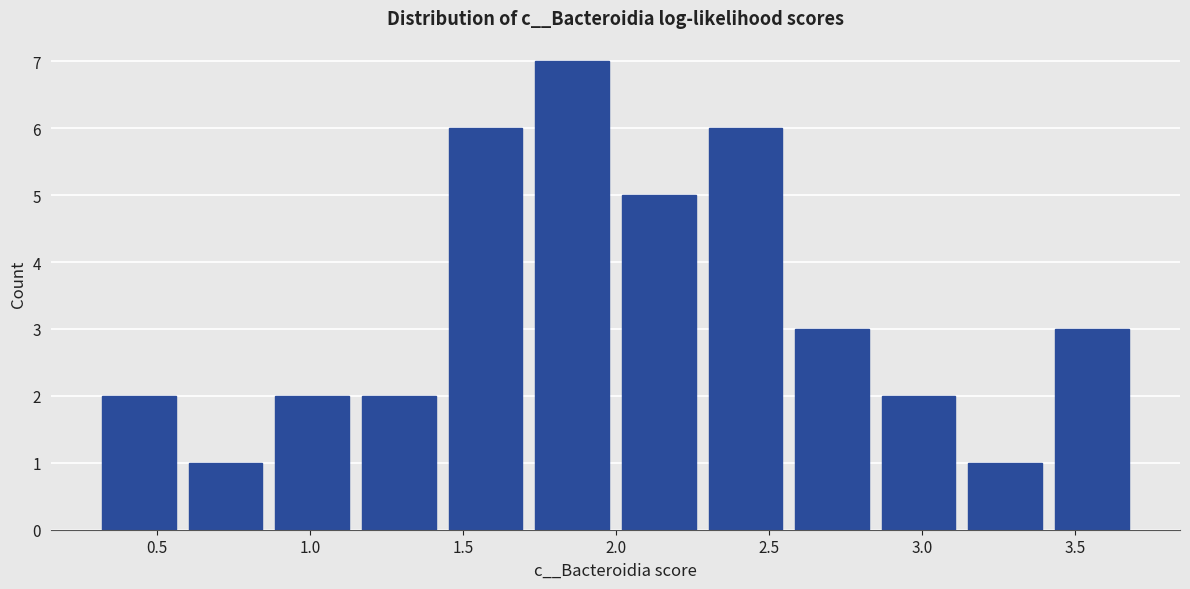

Reading left to right, list every bar in this chart as the range it spans on the x-axis followed by its height. Neither the bar edges nor the heights are printed on the chart, so give them approximately, as read against the axes.

0.30 to 0.60: 2
0.60 to 0.85: 1
0.85 to 1.15: 2
1.15 to 1.45: 2
1.45 to 1.70: 6
1.70 to 2.00: 7
2.00 to 2.30: 5
2.30 to 2.55: 6
2.55 to 2.85: 3
2.85 to 3.15: 2
3.15 to 3.40: 1
3.40 to 3.70: 3